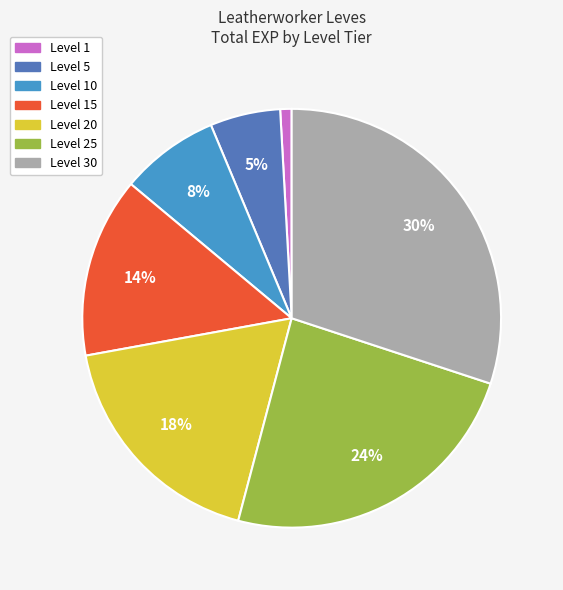

Count the number of slices in the pie.

7